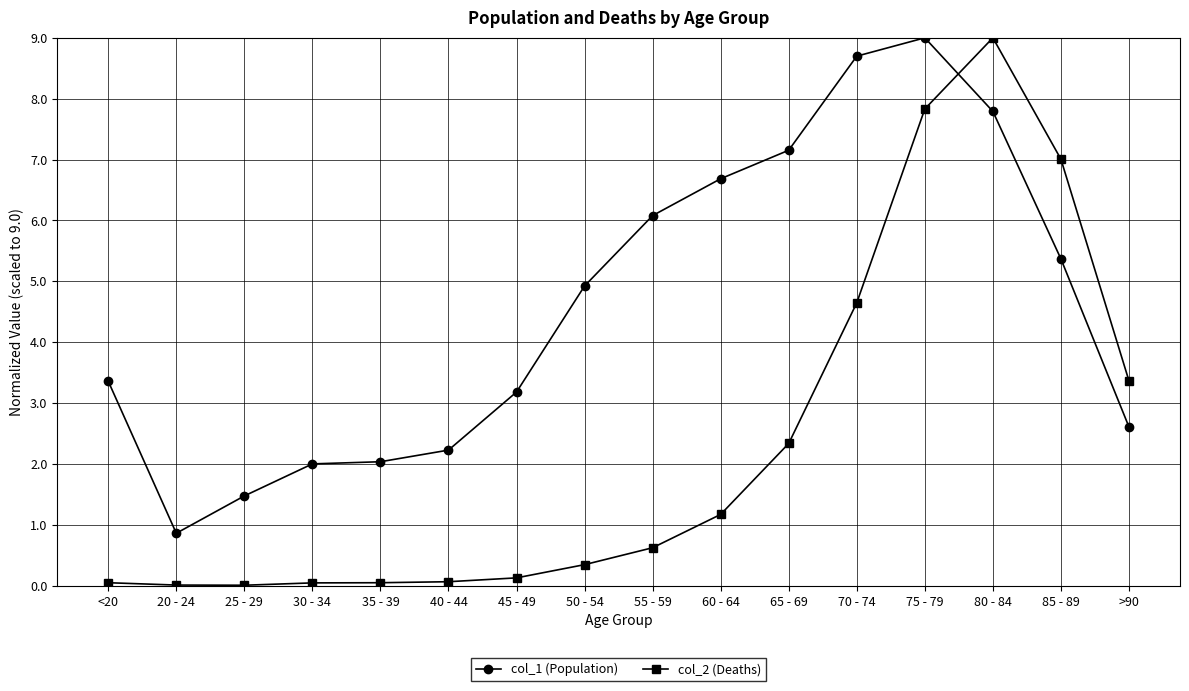

What is the difference between the maximum and minimum values in the col_2 (Deaths) series?

9.0